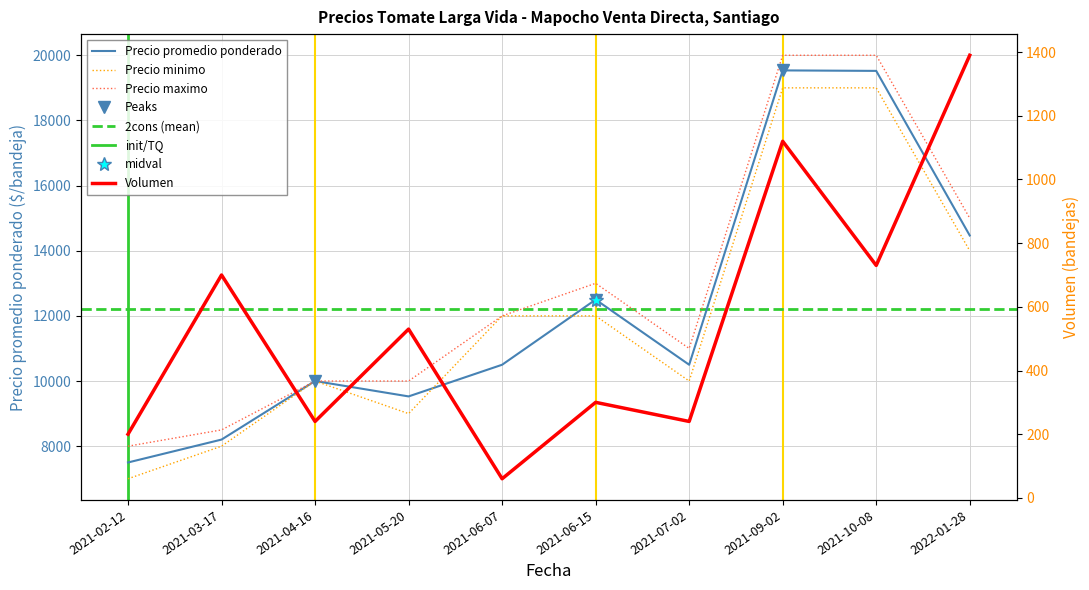

Which has a higher value, 2021-06-15 or 2021-07-02?

2021-06-15